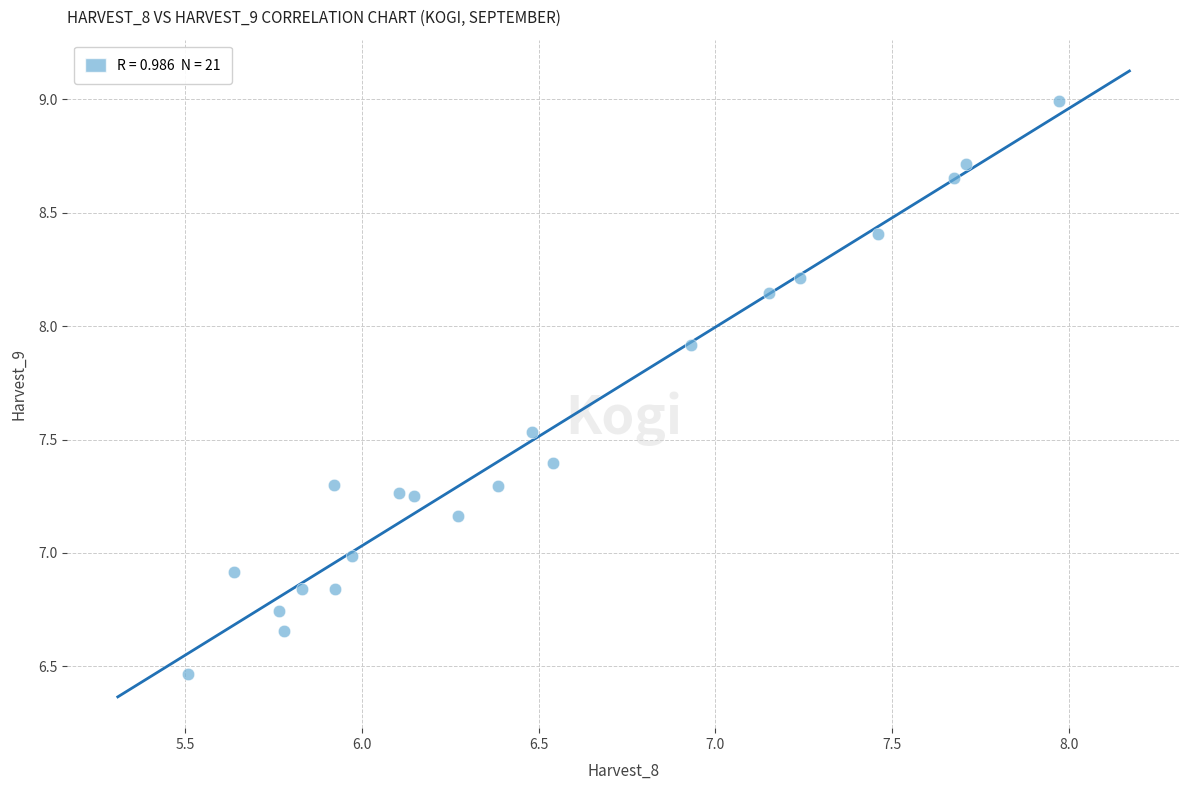

What is the range of X values (max minus min)?

2.5